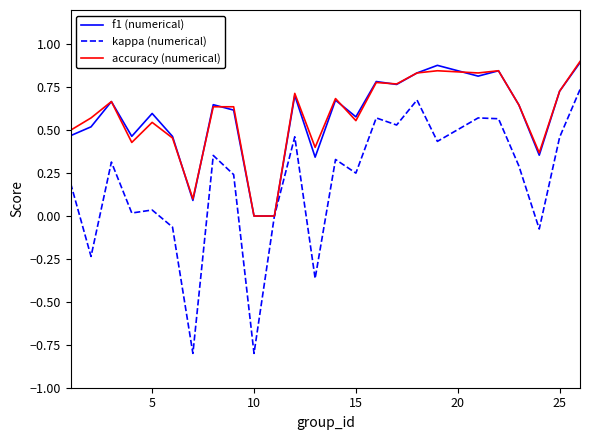

Which series has the widest spread of values?

kappa (numerical)